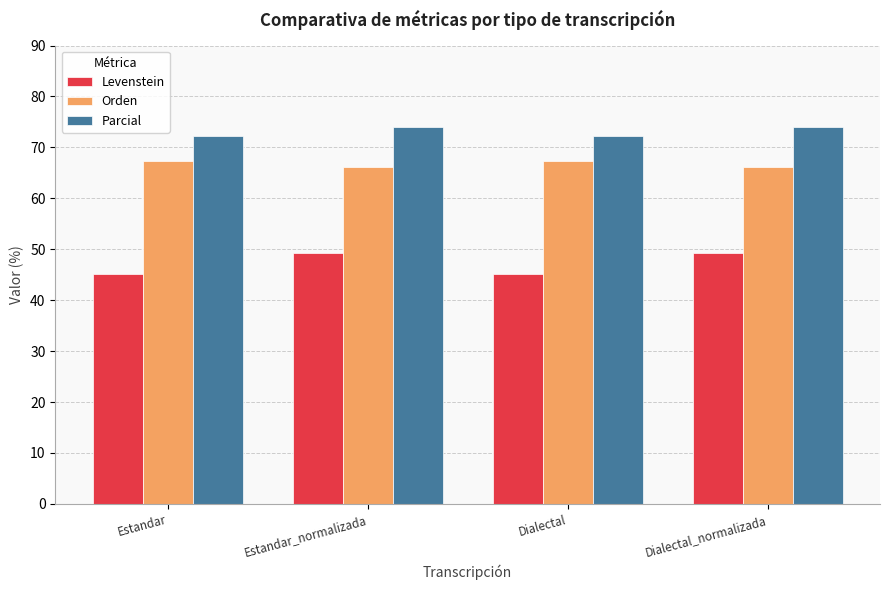

Reading left to right, extract all data points from this chart.

Levenstein: 45.1	49.2	45.1	49.2
Orden: 67.2	66.1	67.2	66.1
Parcial: 72.2	73.9	72.2	73.9